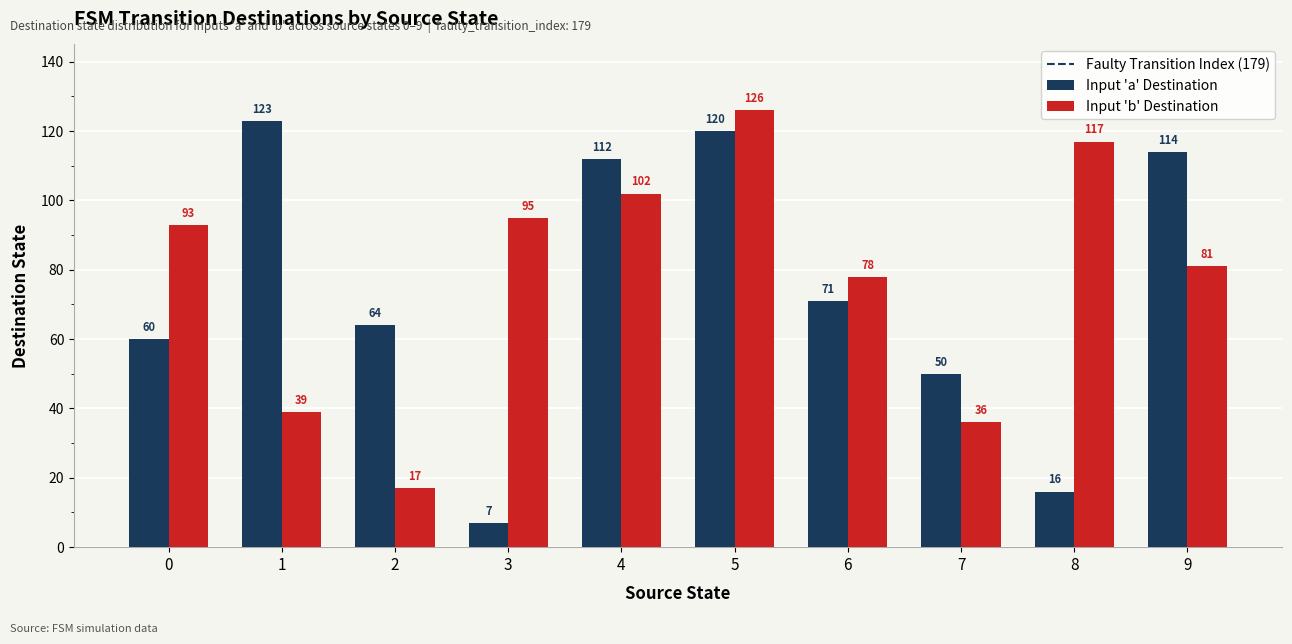

Which series changed the most between 1 and 2?

Input 'a' Destination